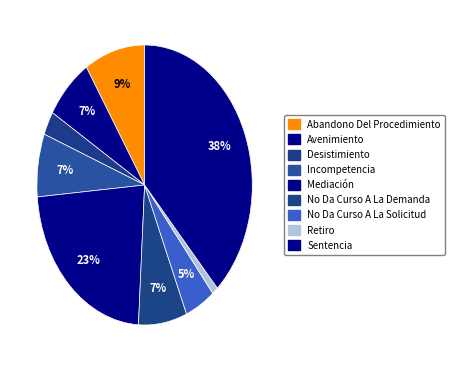

Which category has the biggest portion of the pie?

Sentencia